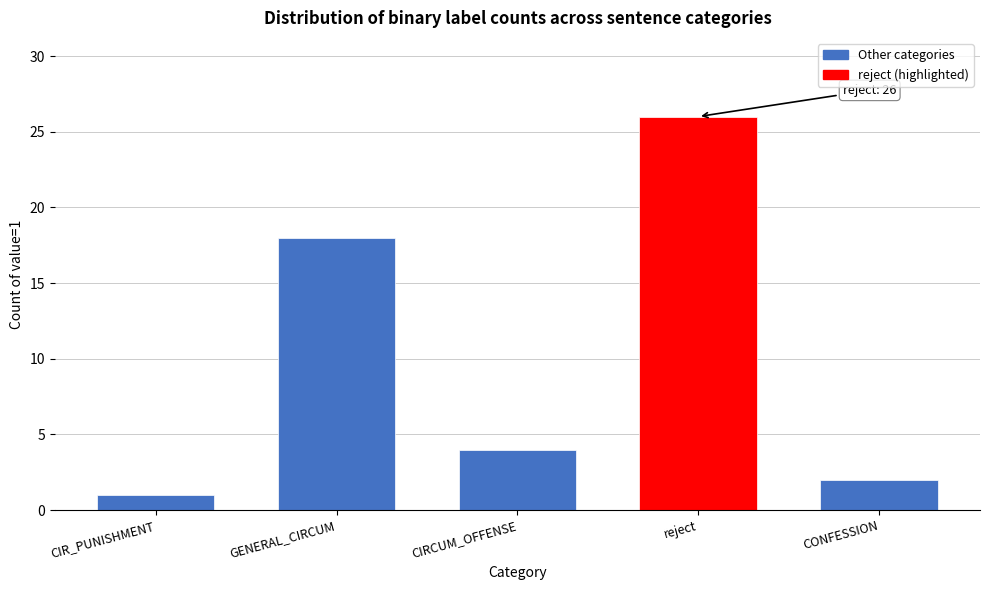

Reading right to left, transcribe all the data shown in this chart.

2	26	4	18	1